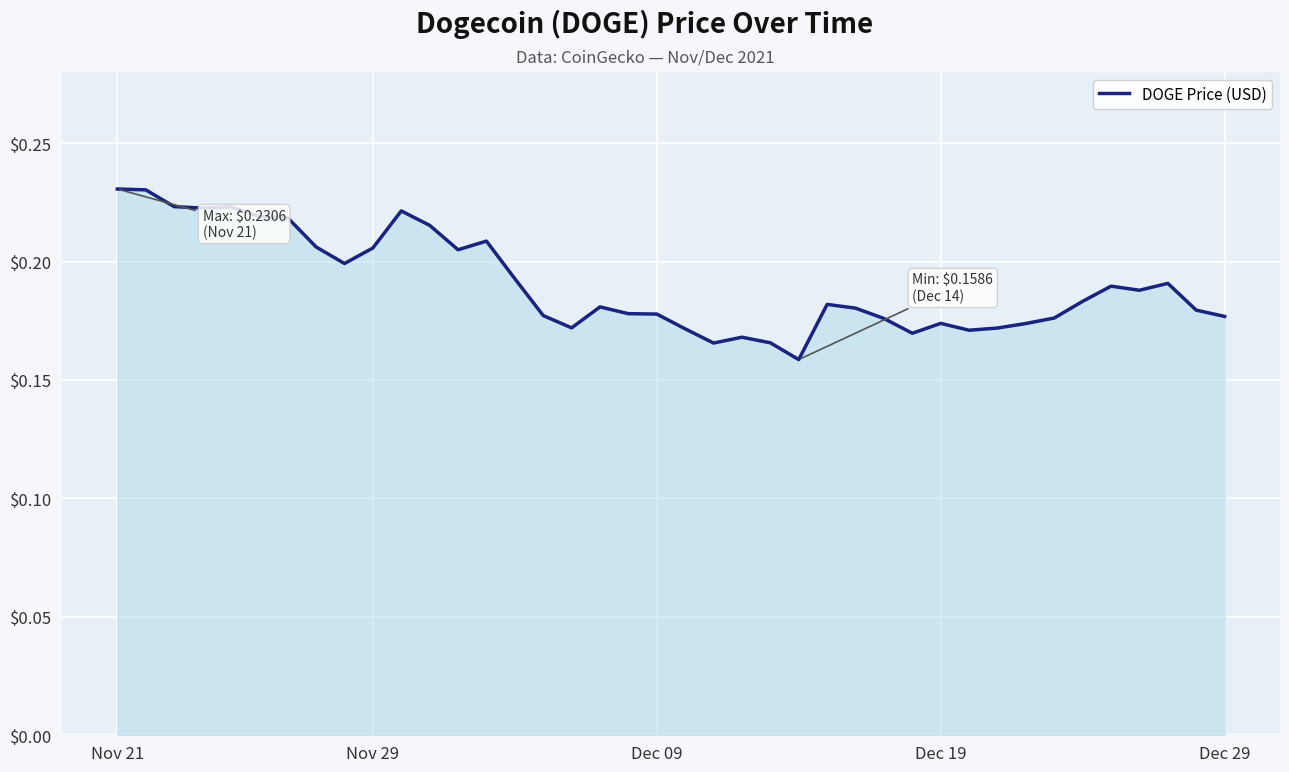

How many points are lower than both their immediate neighbors (excluding endpoints)?

9